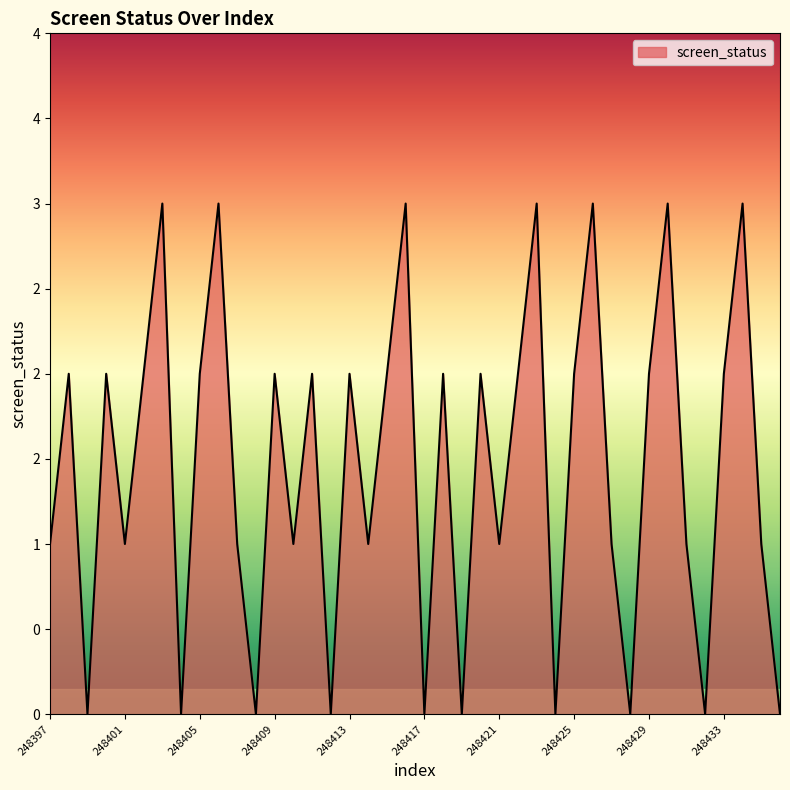

At which label does the data first exceed 2?

248403